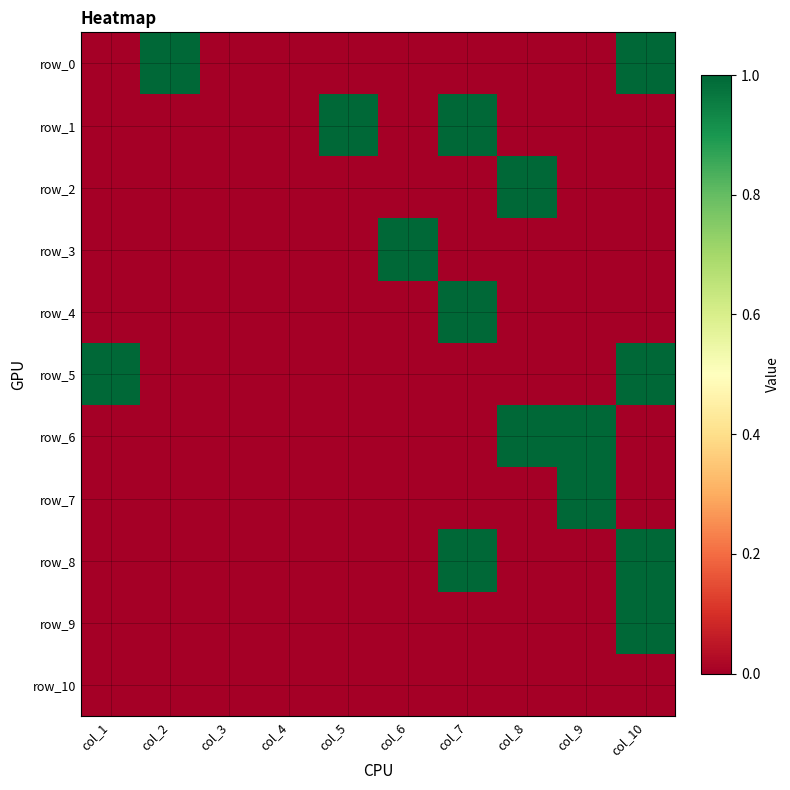

List the labels in order of row_1 value, largest first.

col_5, col_7, col_1, col_2, col_3, col_4, col_6, col_8, col_9, col_10